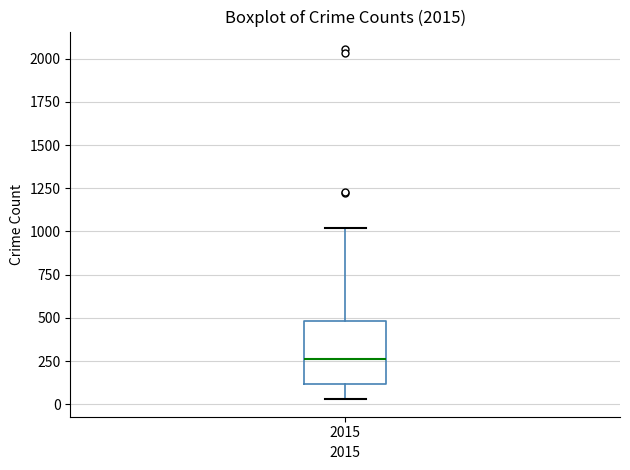

Where does the lower whisker of the box at x = 2015 end on the y-axis? The values are not printed on the chart, so give them approximately, as read against the axis.

50